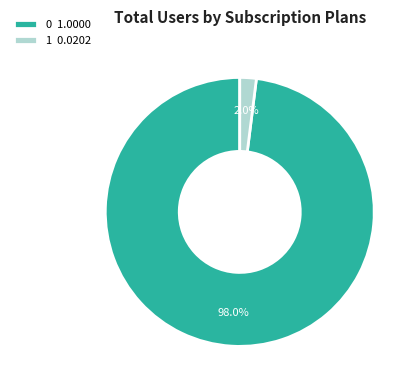

Combined, do 1 0.0202 and 0 1.0000 account for over 50%?

Yes